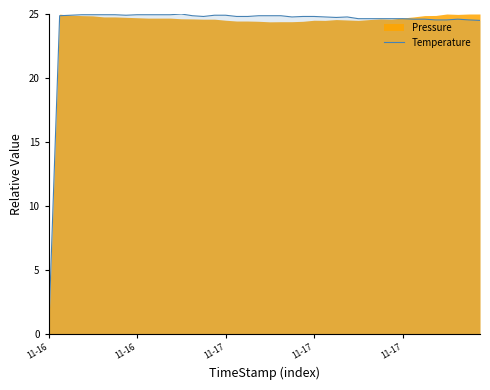

What is the greatest value displayed?

25.0